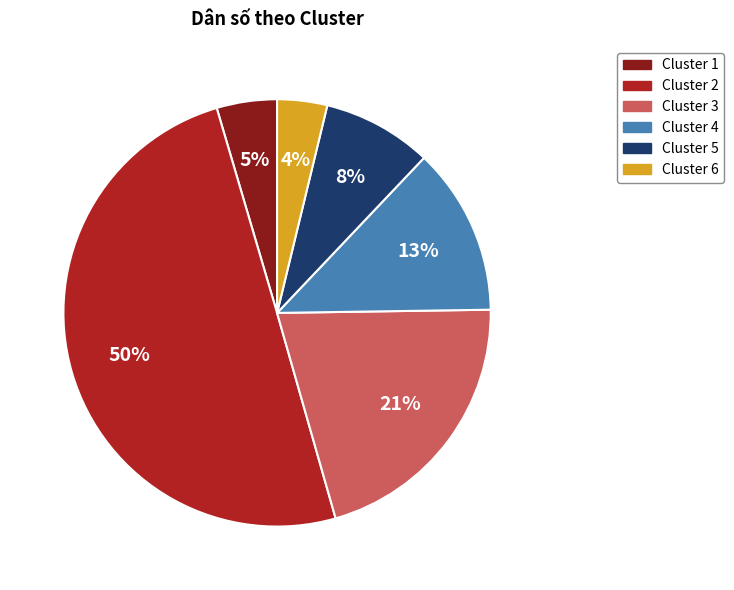

Does Cluster 1 account for over 50% of the chart?

No